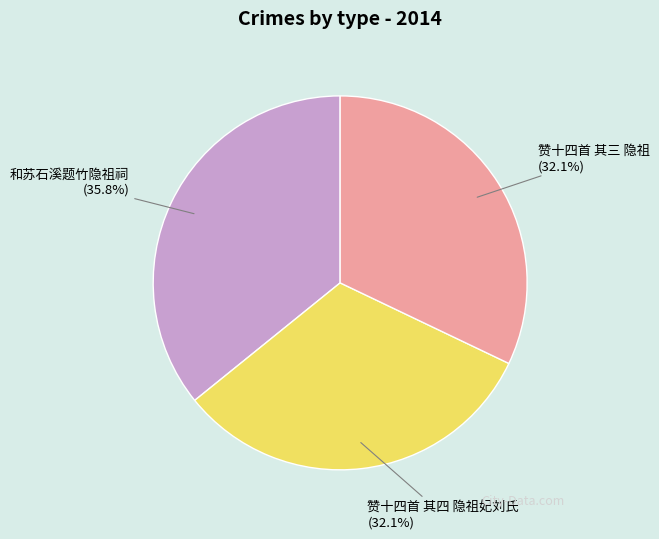

How much of the chart is everything except 和苏石溪题竹隐祖祠?

64.2%